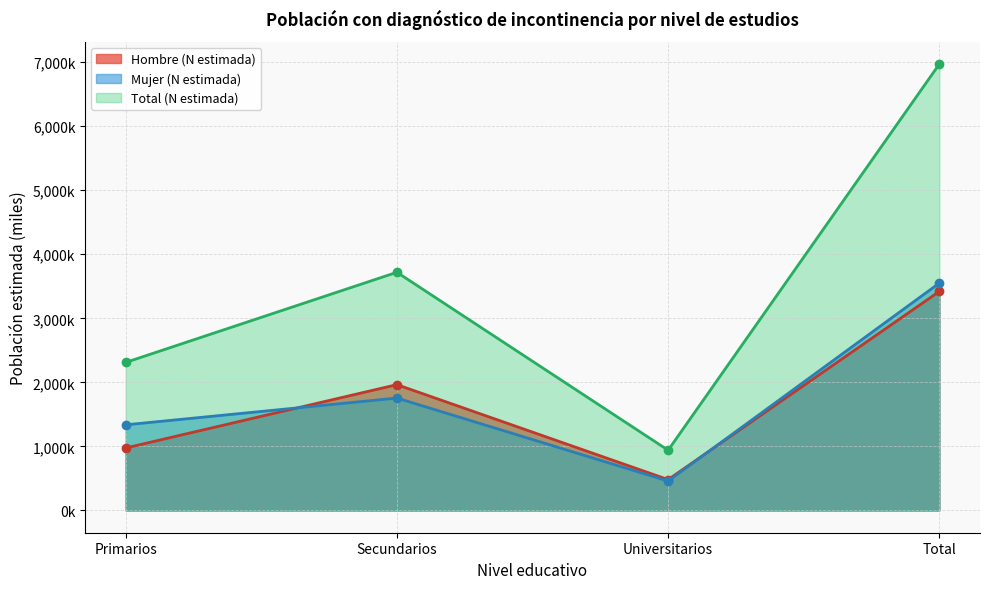

At which category does Hombre (N estimada) reach its first local peak?

Secundarios